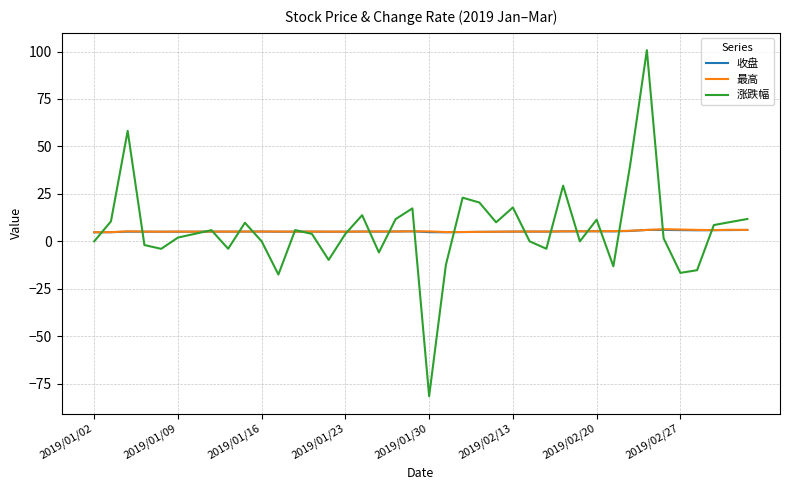

How many lines are shown in the chart?

3